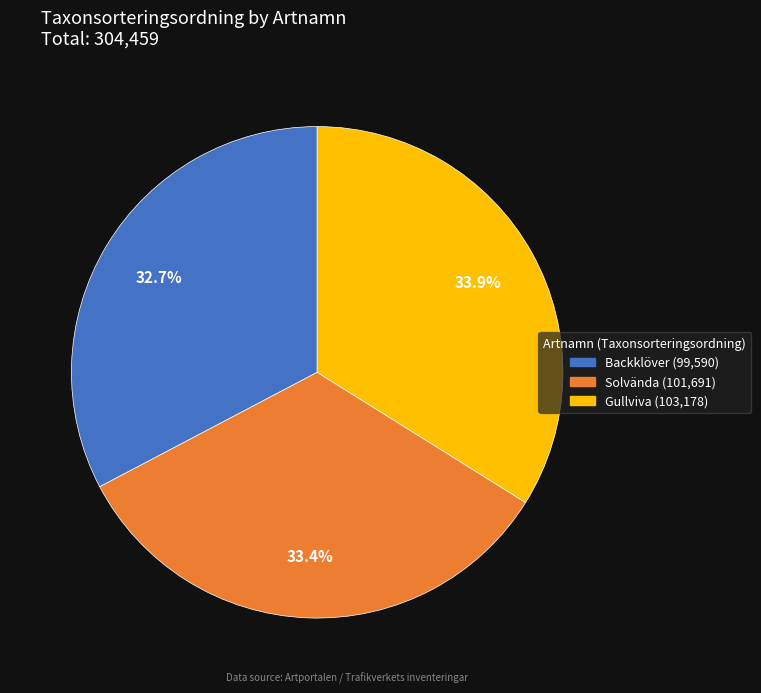

To the nearest percent, what is the difference between the largest and smallest slice percentages?

1%